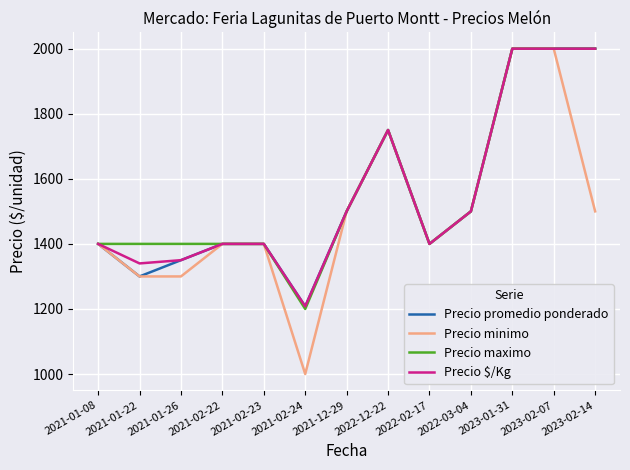

Is it true that Precio maximo equals 1400 at 2021-01-26?

True